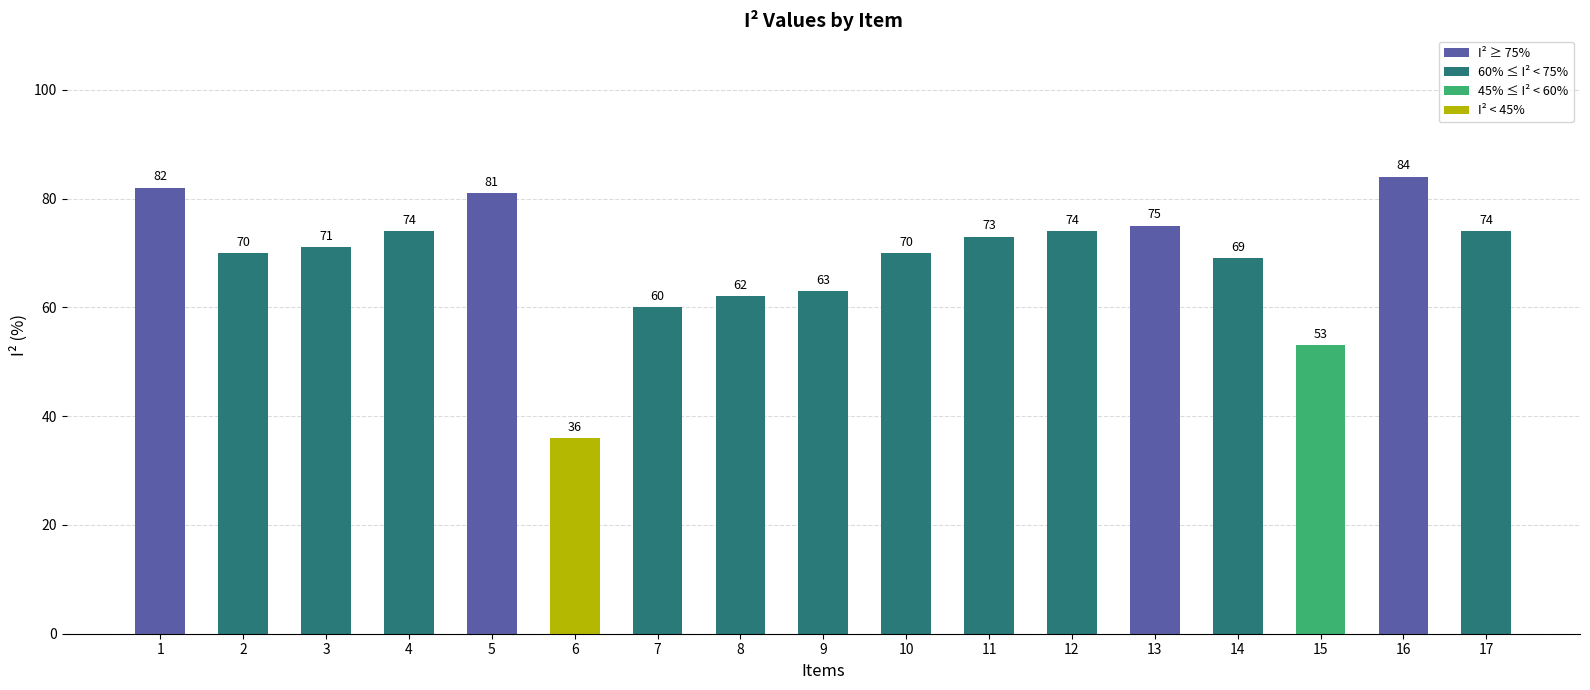

Are the bars horizontal?

No